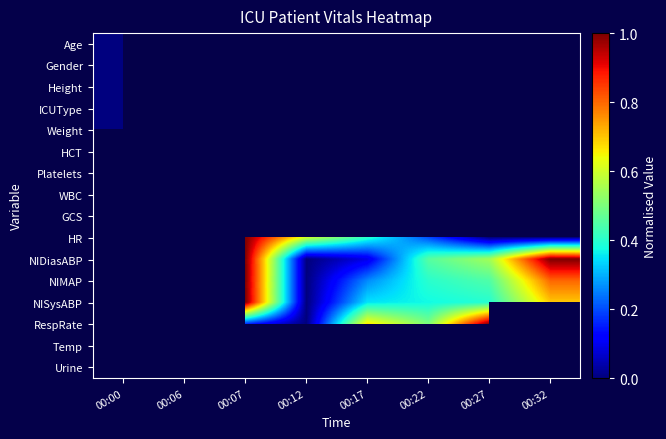

Between 00:07 and 00:32, which series saw the biggest shift?

HR